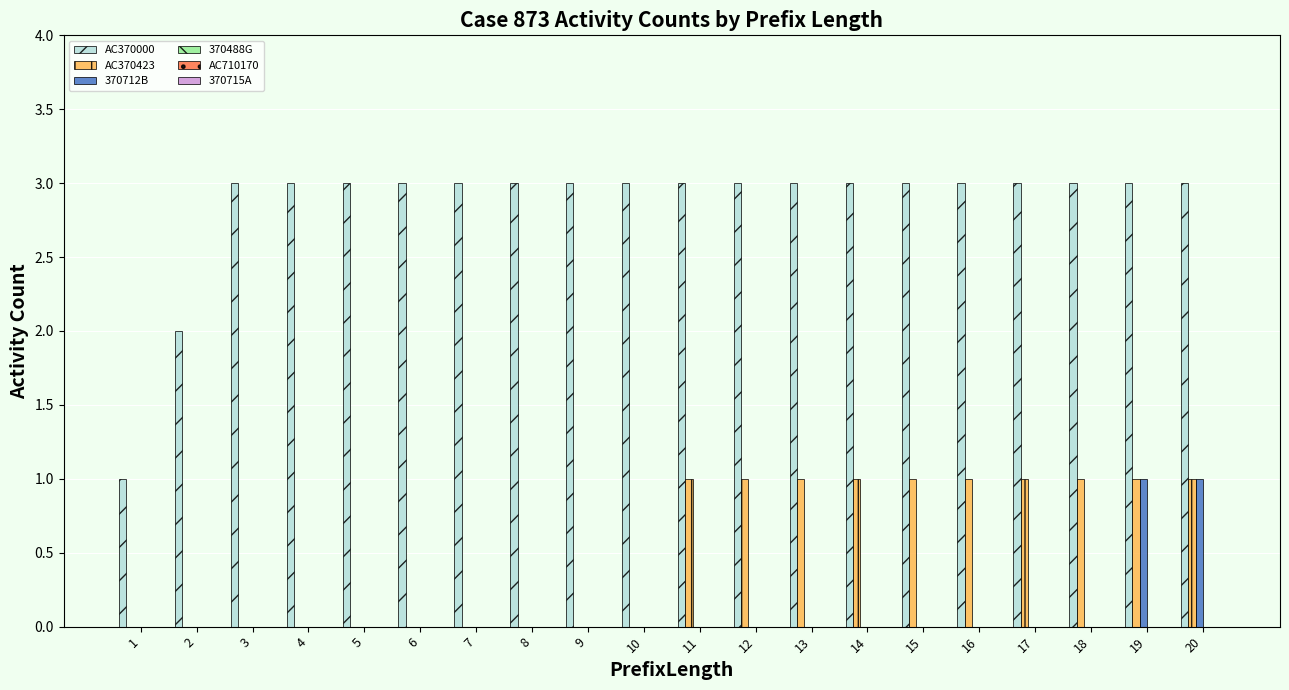

Is it true that AC370423 equals 0 at 5?

True